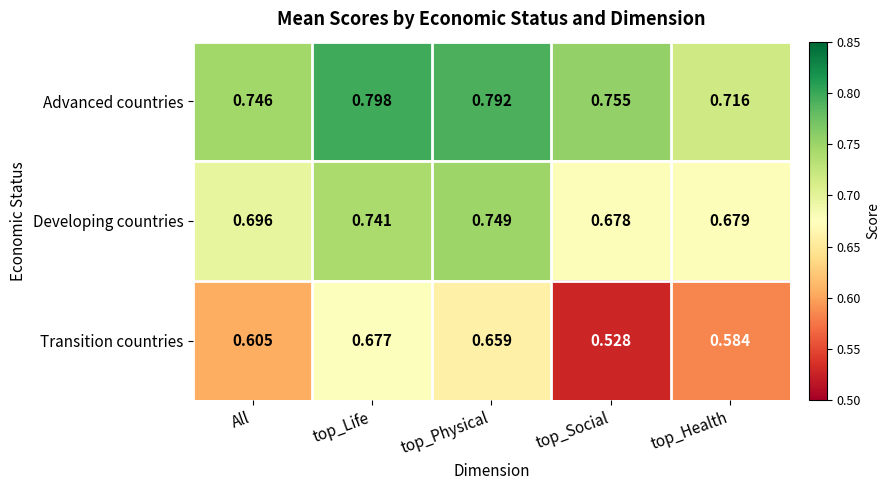

Which category has the highest value in the Transition countries series?

top_Life